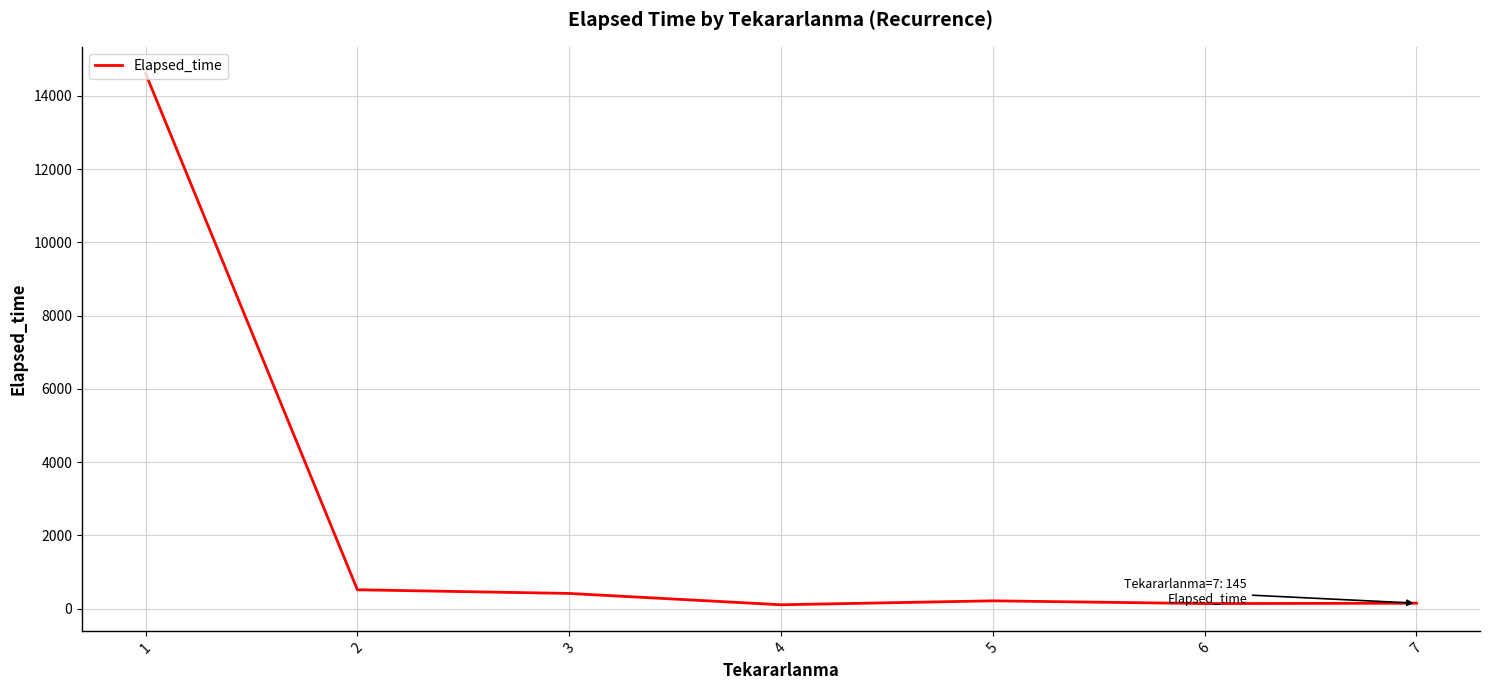

How many lines are shown in the chart?

1